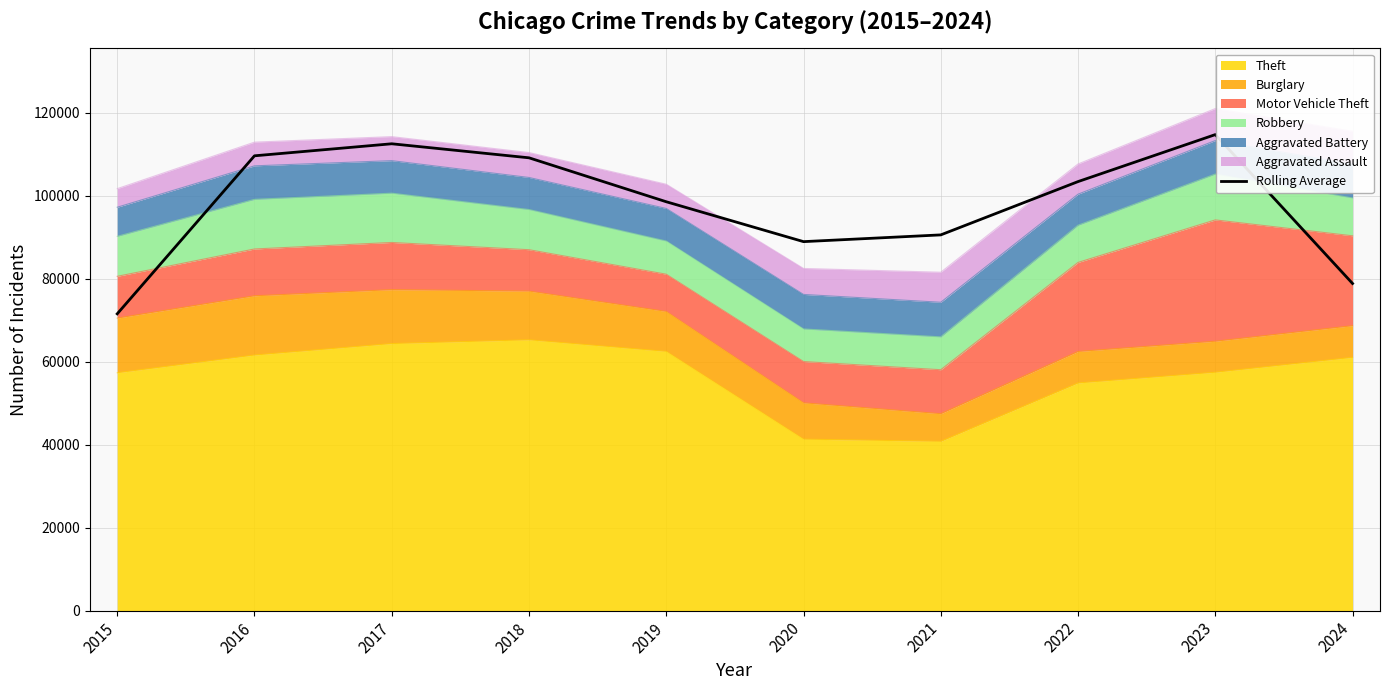

Where is the first local minimum?

2020